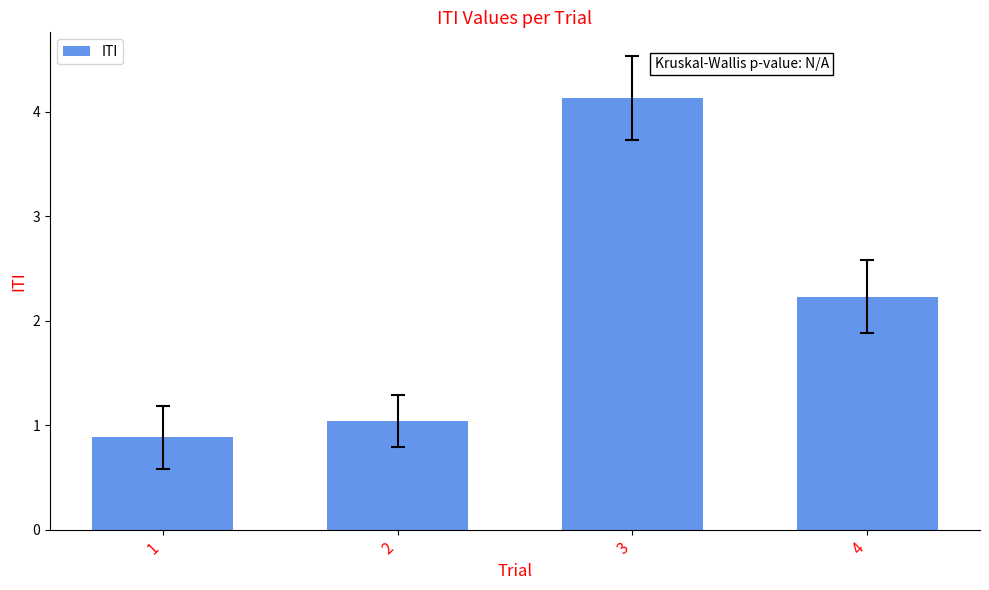

Reading right to left, list all the values displayed in this chart.

2.2	4.1	1.0	0.9